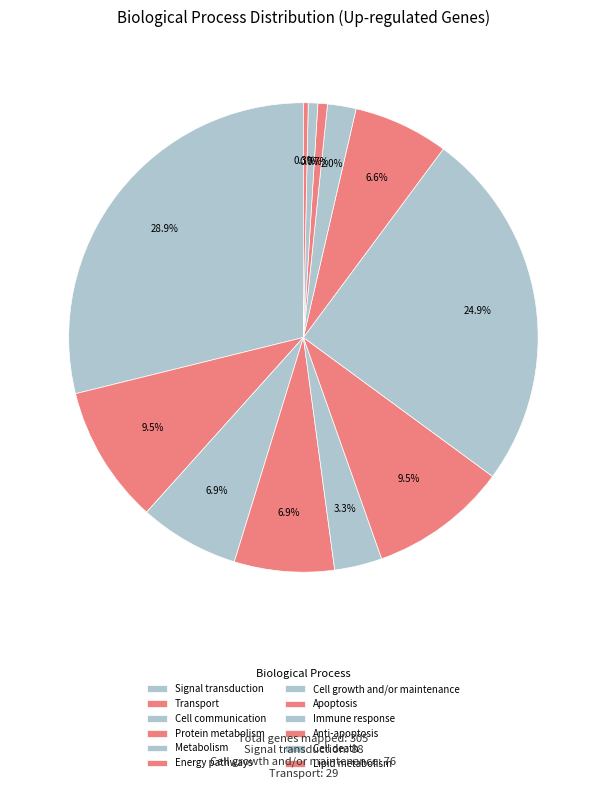

How many slices are in this pie chart?

12